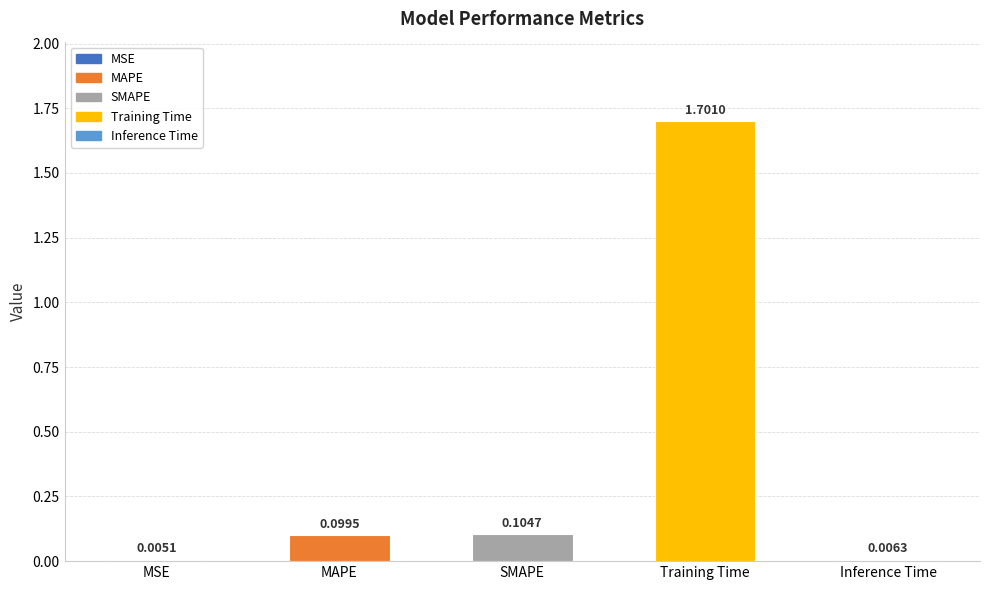

What is the sum of all values?

1.9